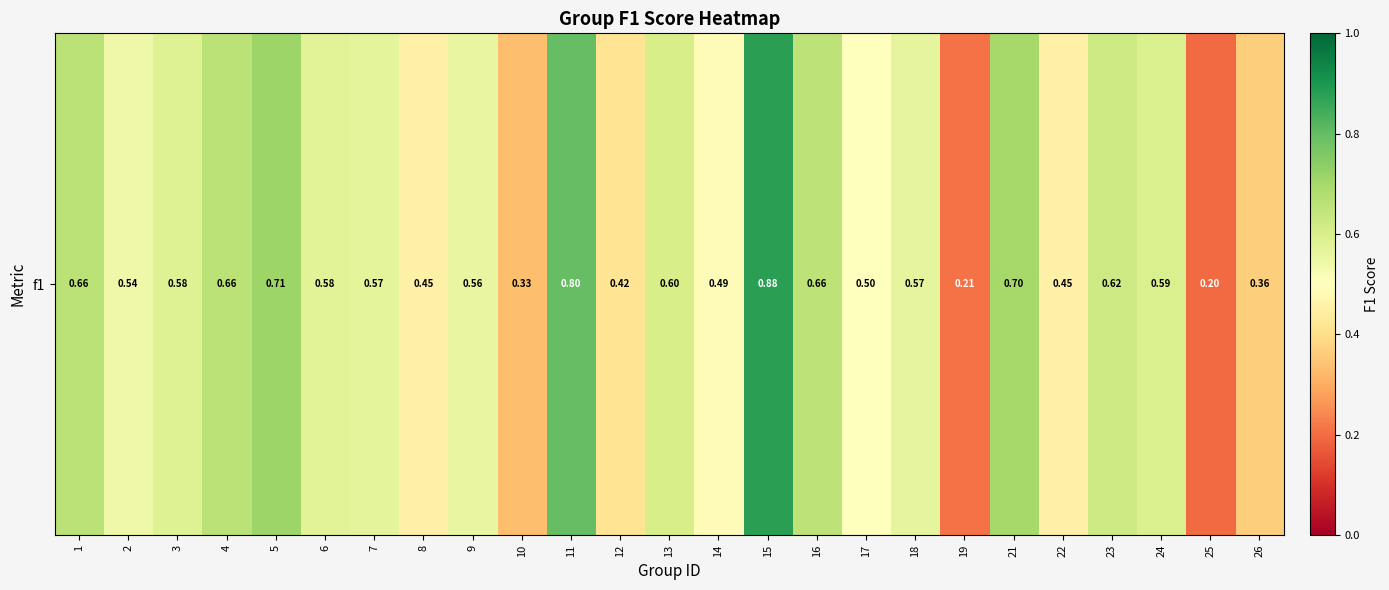

What is the average value?

0.5